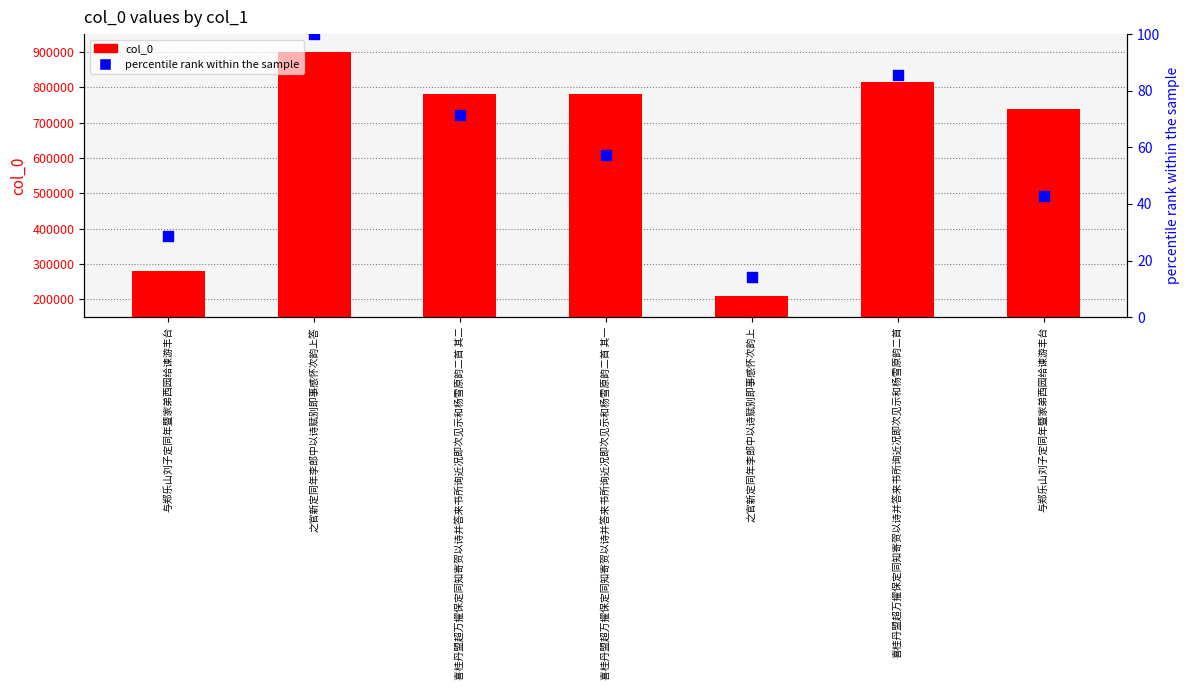

At which category is the sum across all series the highest?

之官新定同年李郎中以诗赋别即事感怀次韵上答